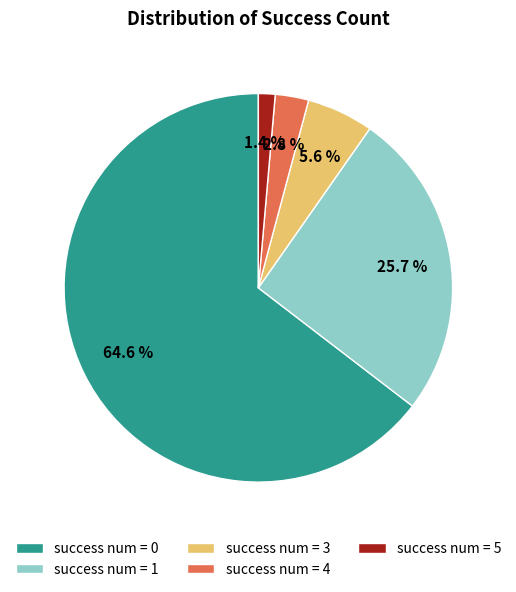

Which has a higher value, success num = 4 or success num = 1?

success num = 1